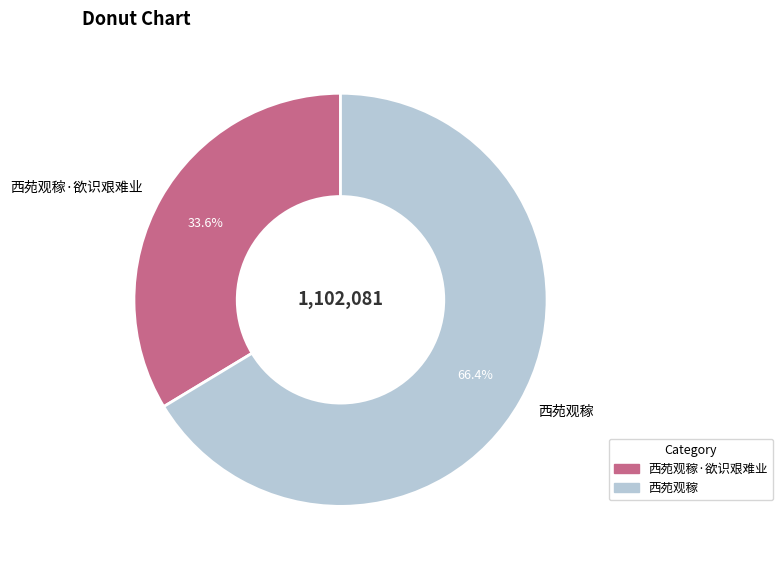

Between 西苑观稼 and 西苑观稼·欲识艰难业, which is larger?

西苑观稼